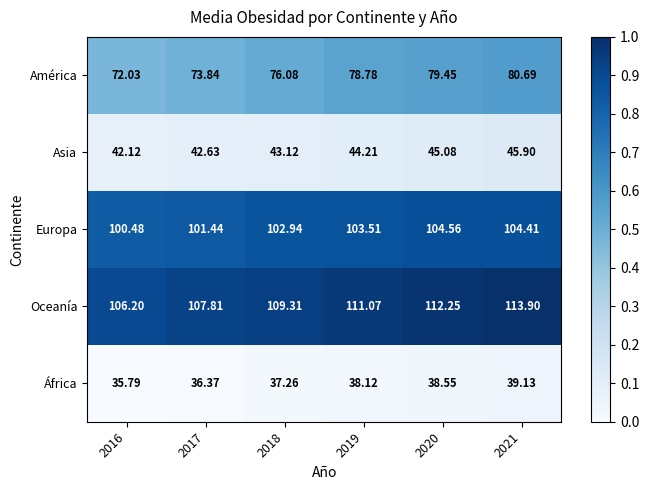

Which series has the largest range (max minus min)?

América